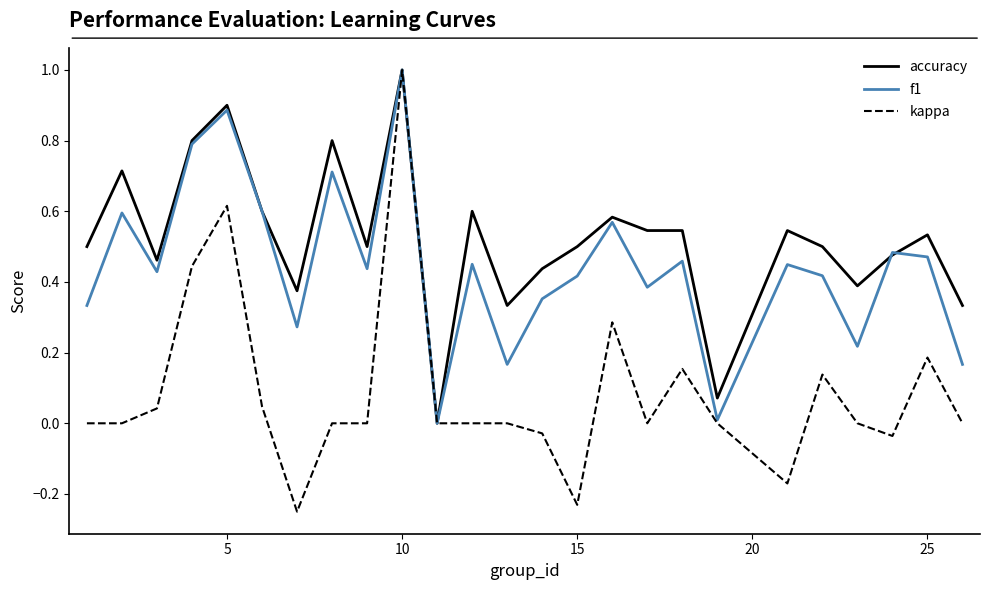

What are all the series names shown in the legend?

accuracy, f1, kappa